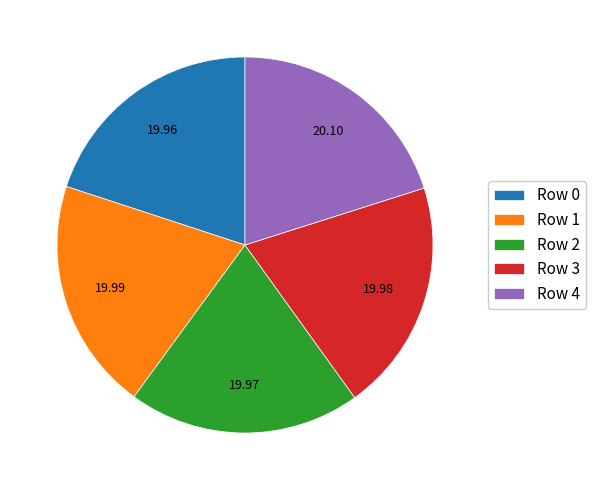

Does Row 4 account for over 50% of the chart?

No